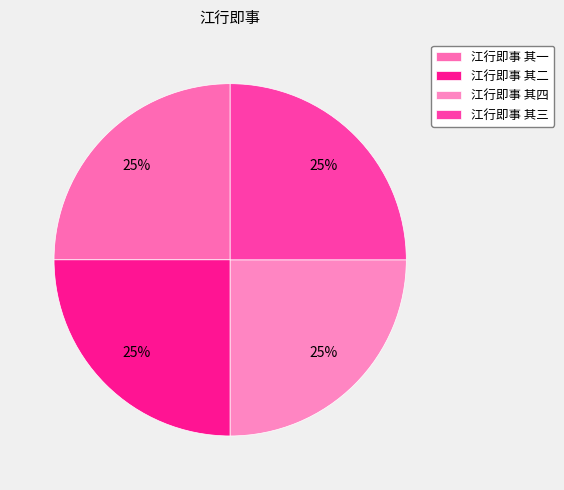

The 江行即事 其三 slice represents 15% of the pie. True or false?

False